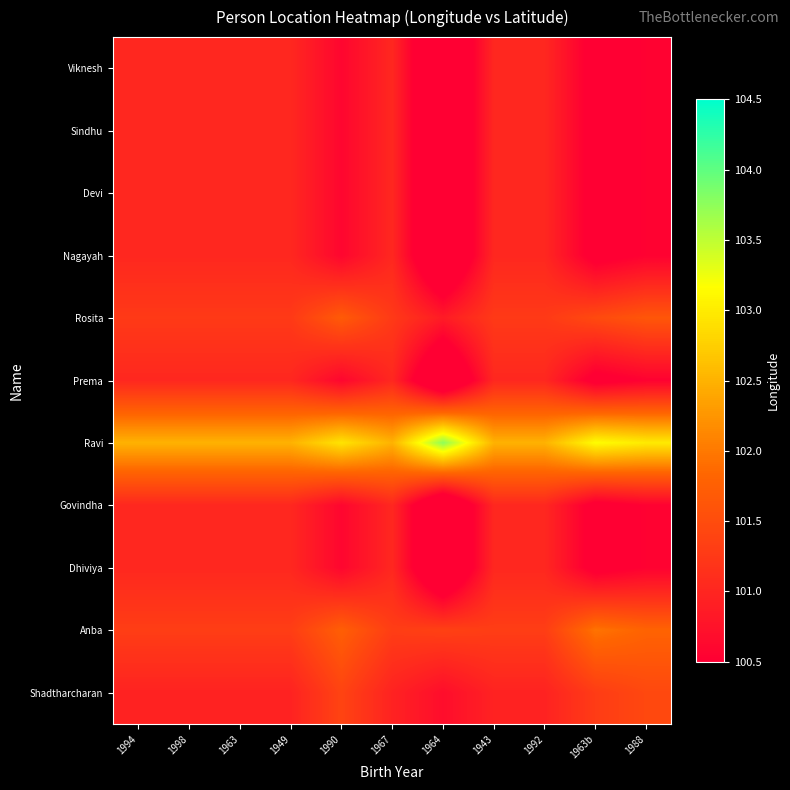

What is the total value across all series at 1998?

1113.2